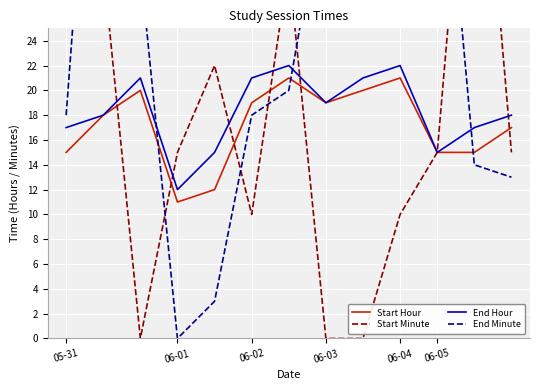

True or false: End Minute and Start Minute intersect in this chart.

True